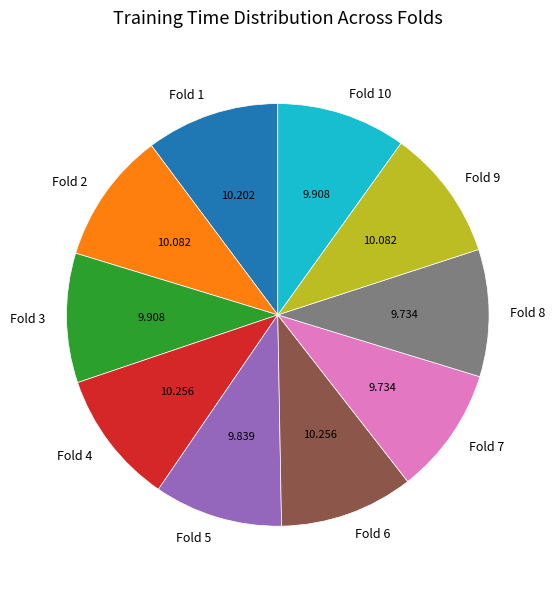

Do Fold 9 and Fold 5 together represent more than half of the pie?

No